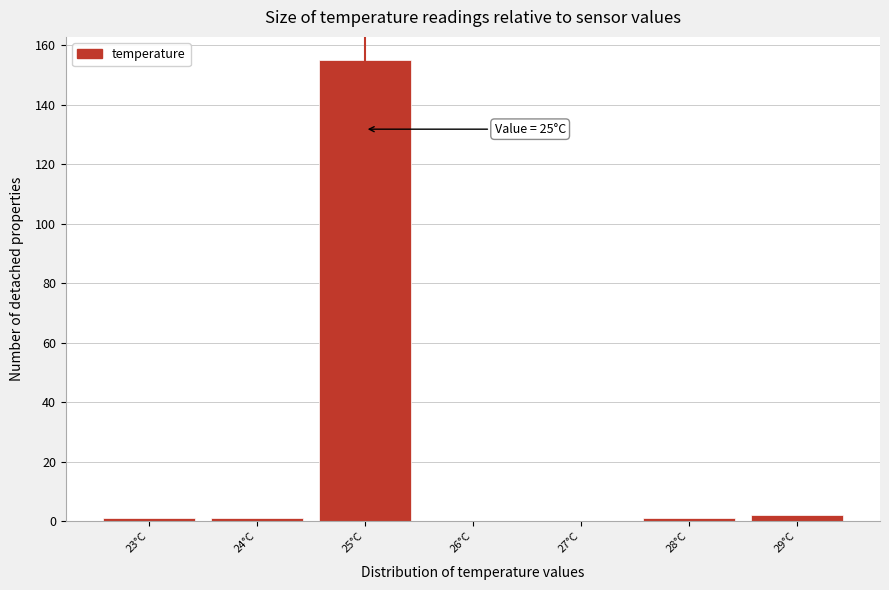

Which range on the x-axis has the tallest bar?

24.5 to 25.5